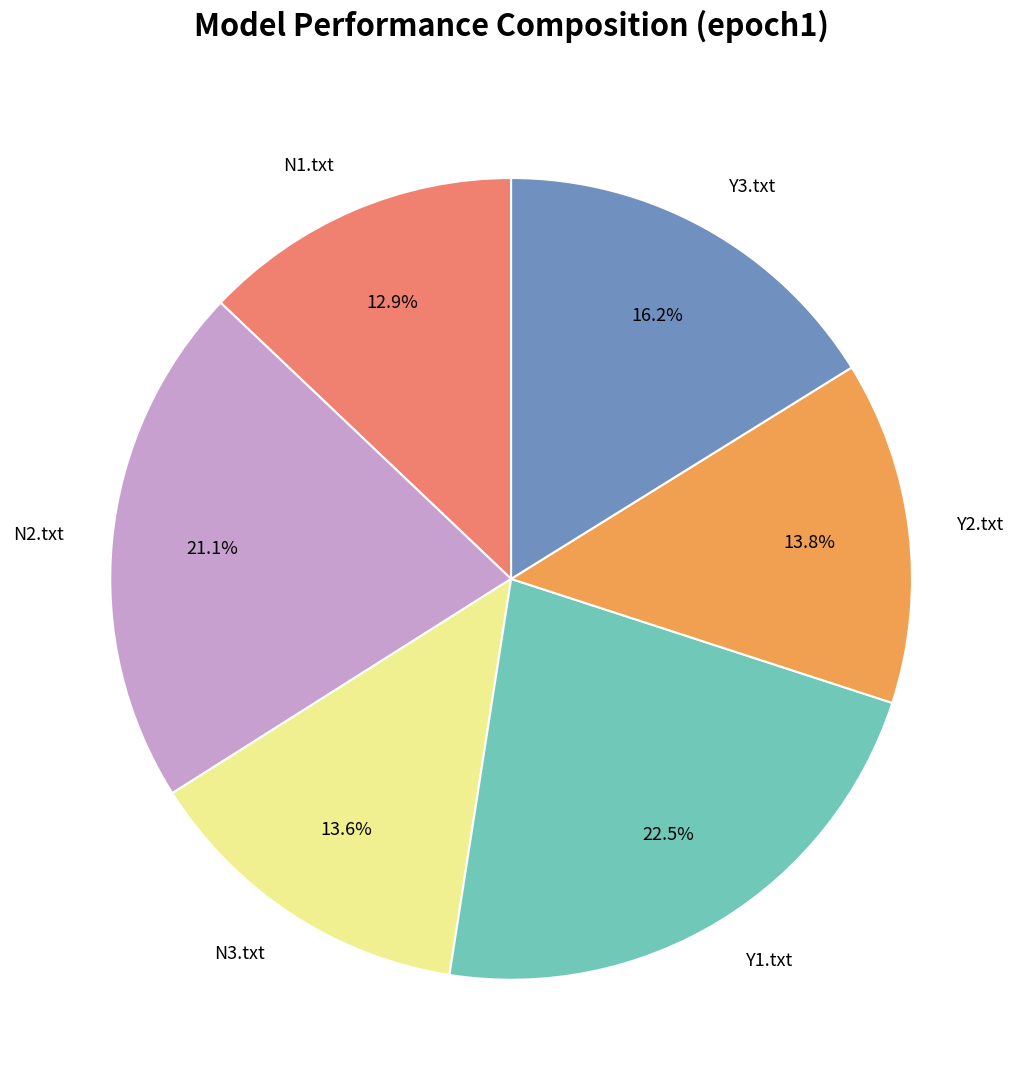

What percentage is NOT represented by N2.txt?

78.9%